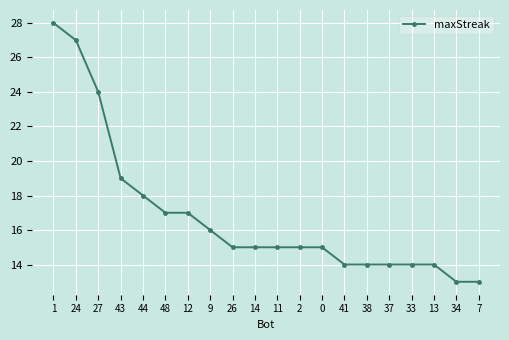

What position from the left is 43?

4